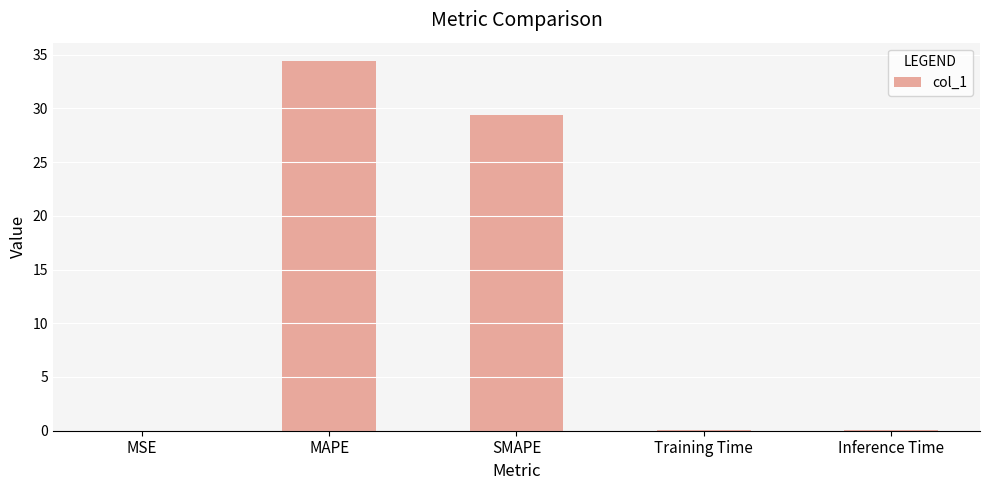

Where is the data nearest to the value 17?

SMAPE